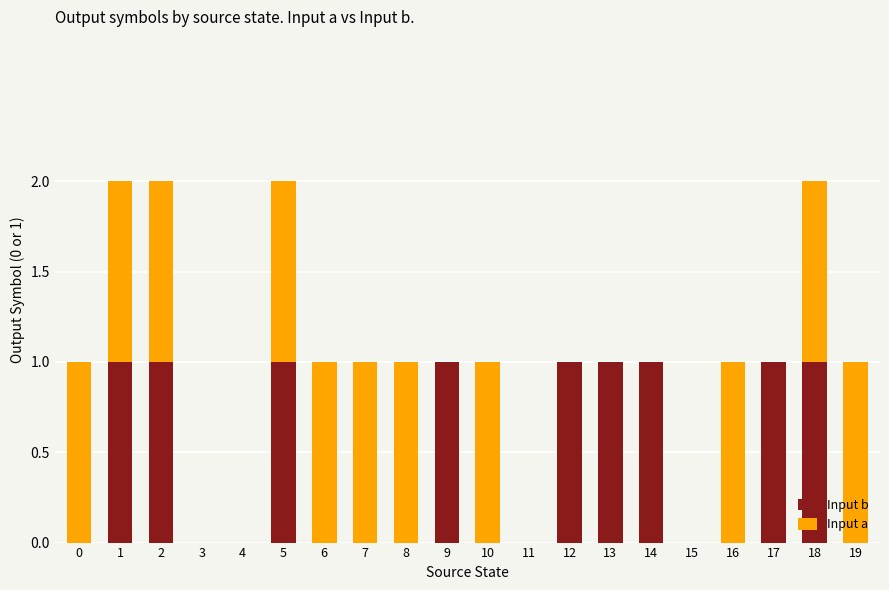

The value of Input b at 11 is -1. True or false?

False